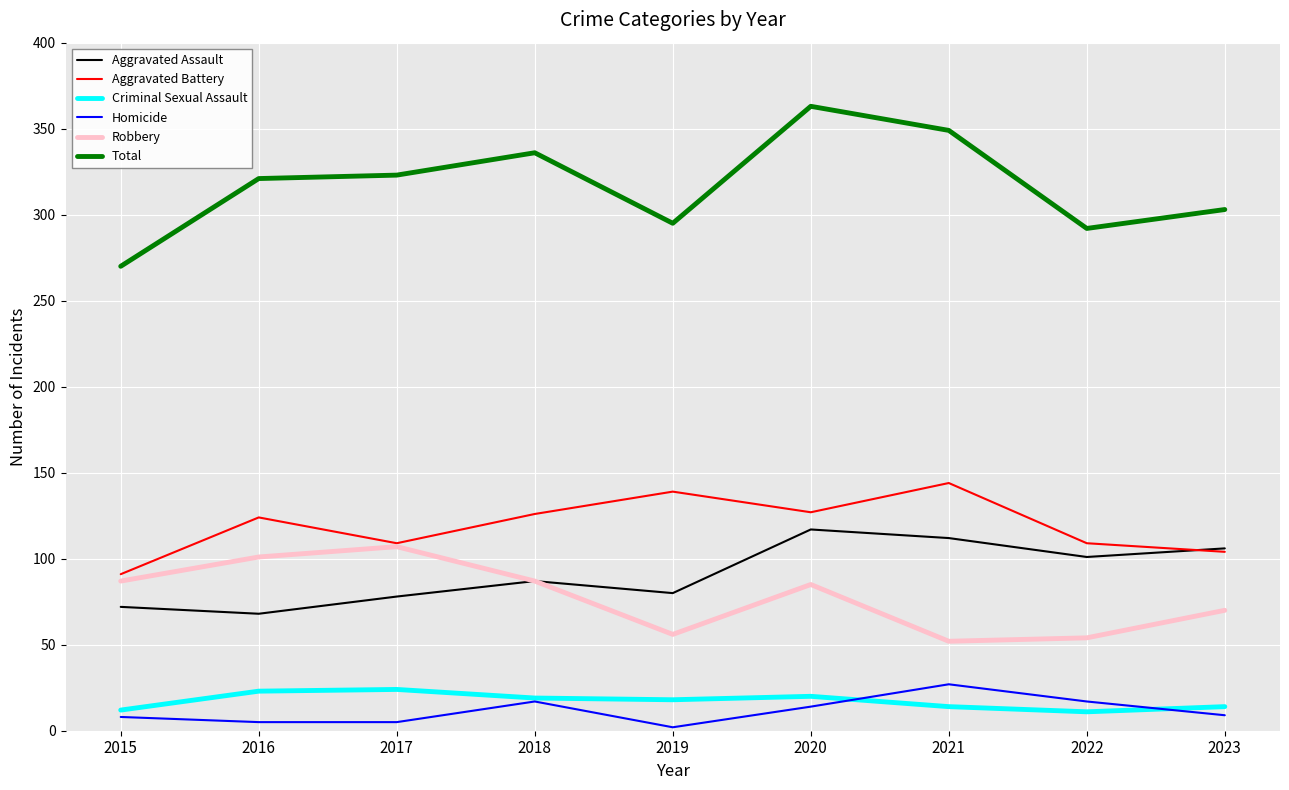

True or false: Criminal Sexual Assault and Robbery intersect in this chart.

False